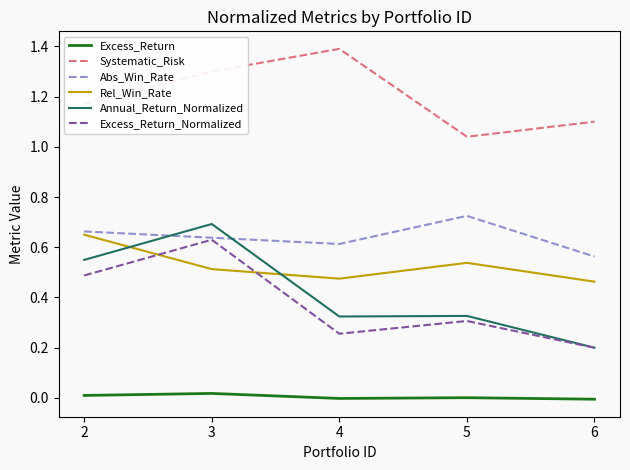

What is the minimum value for Excess_Return_Normalized?

0.2